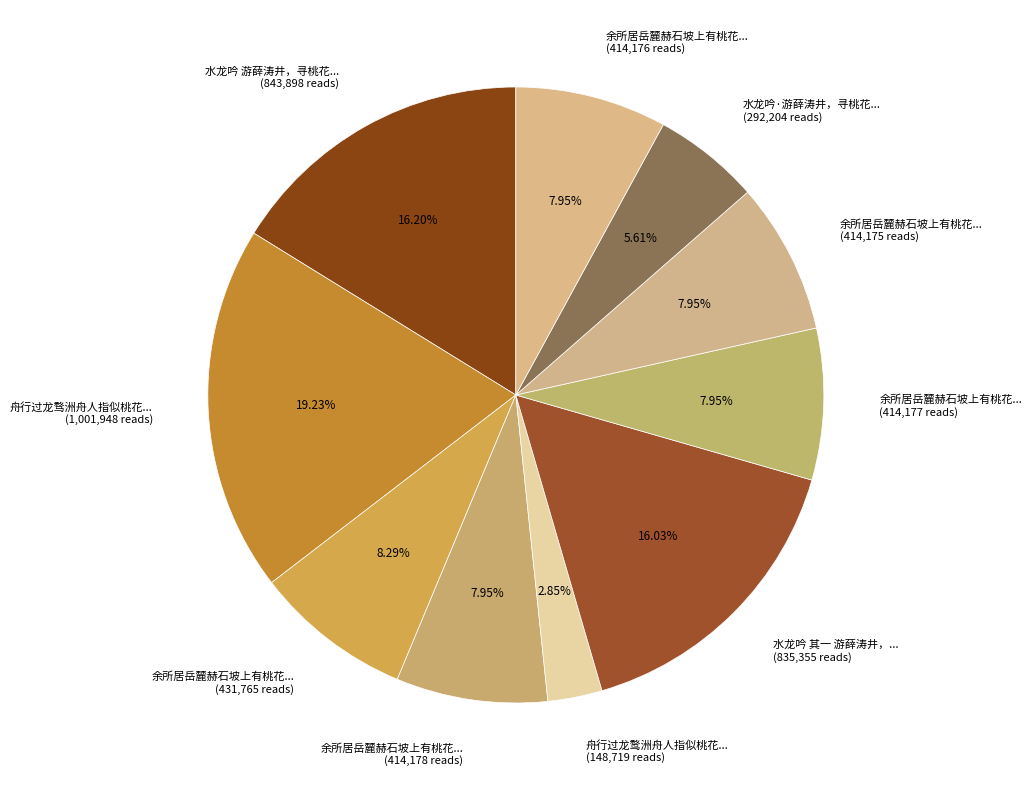

What is the smallest slice in the pie chart?

舟行过龙鹜洲舟人指似桃花... (148,719 reads)